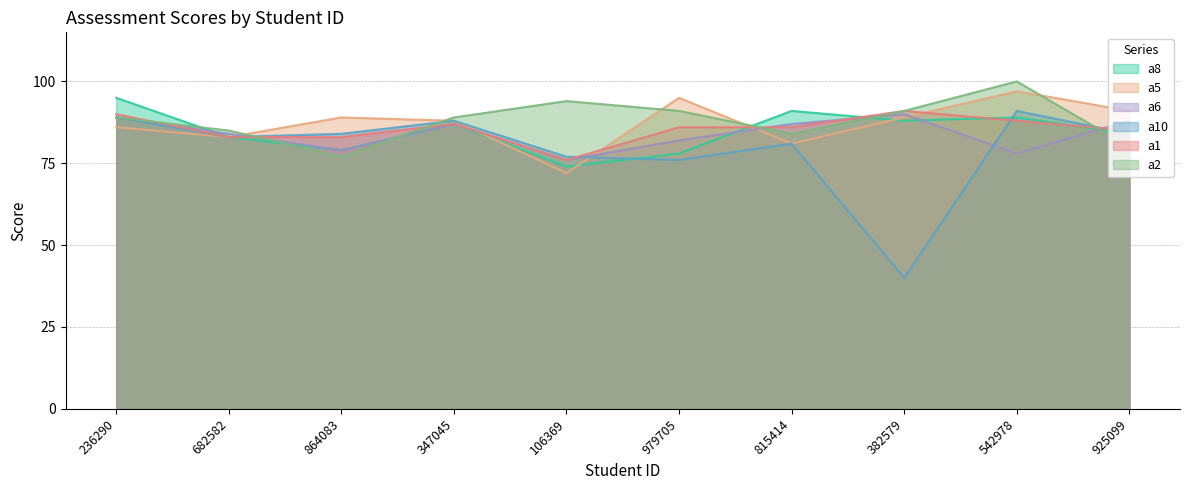

What is the label of the 8th point from the left?

382579